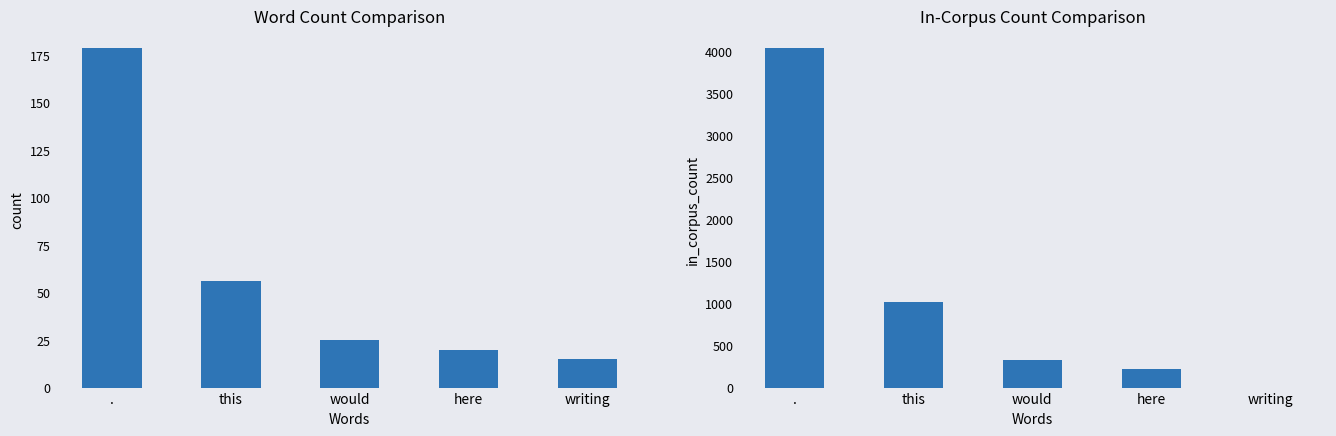

Is the value of count at here greater than the value of in_corpus_count at here?

No